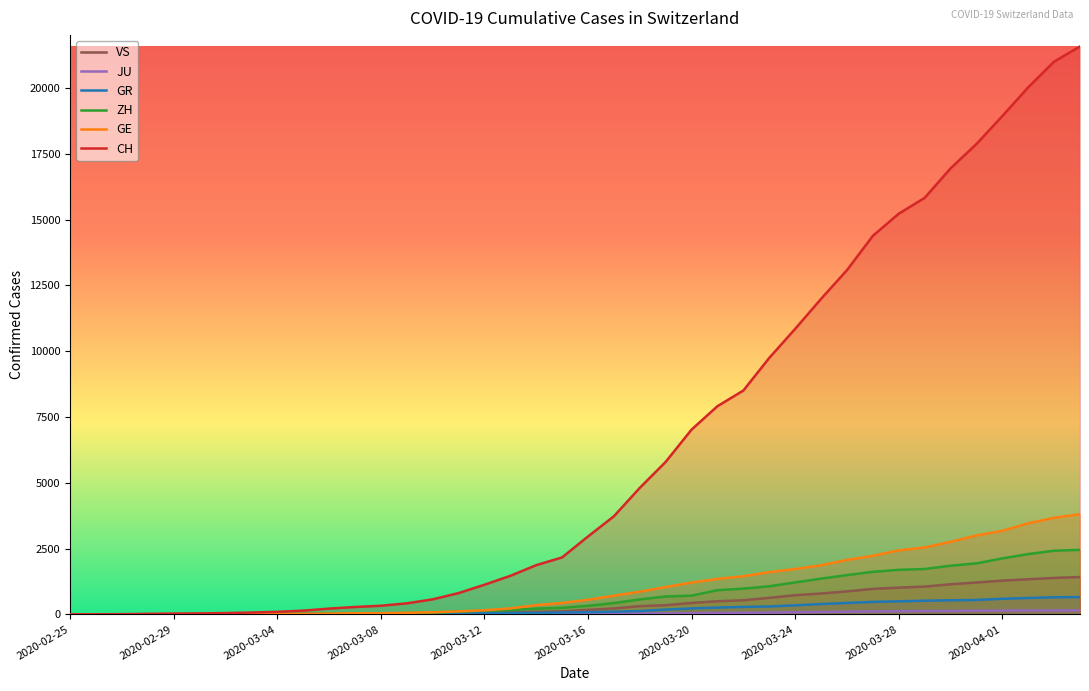

What is the sum of the JU values at 31 and 25?

168